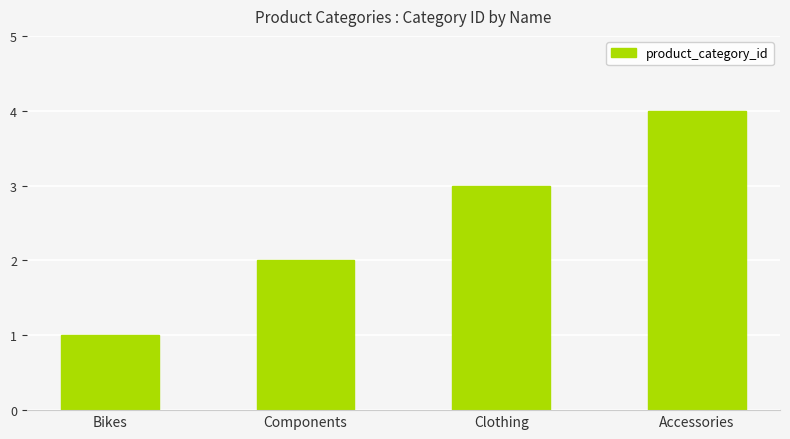

What is the sum of all values?

10